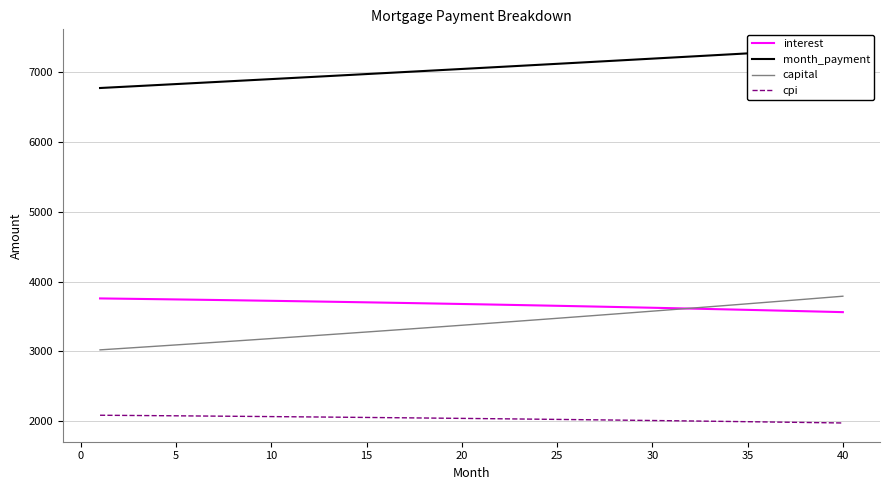

What is the value of the interest point at the 10th from the left?

3723.5